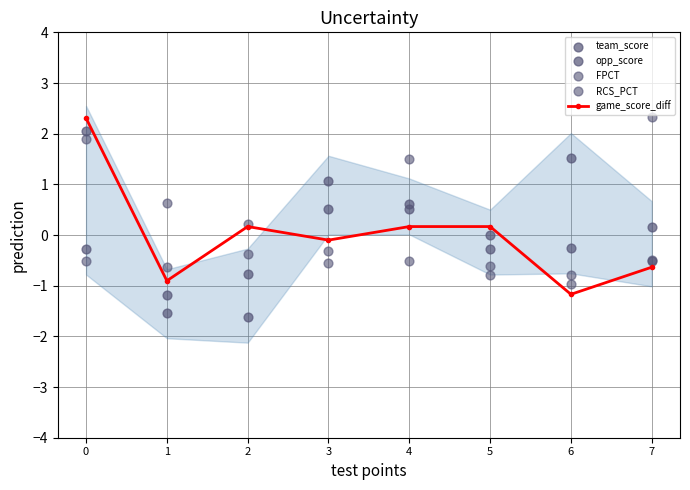

What are all the series names shown in the legend?

game_score_diff, team_score, opp_score, FPCT, RCS_PCT